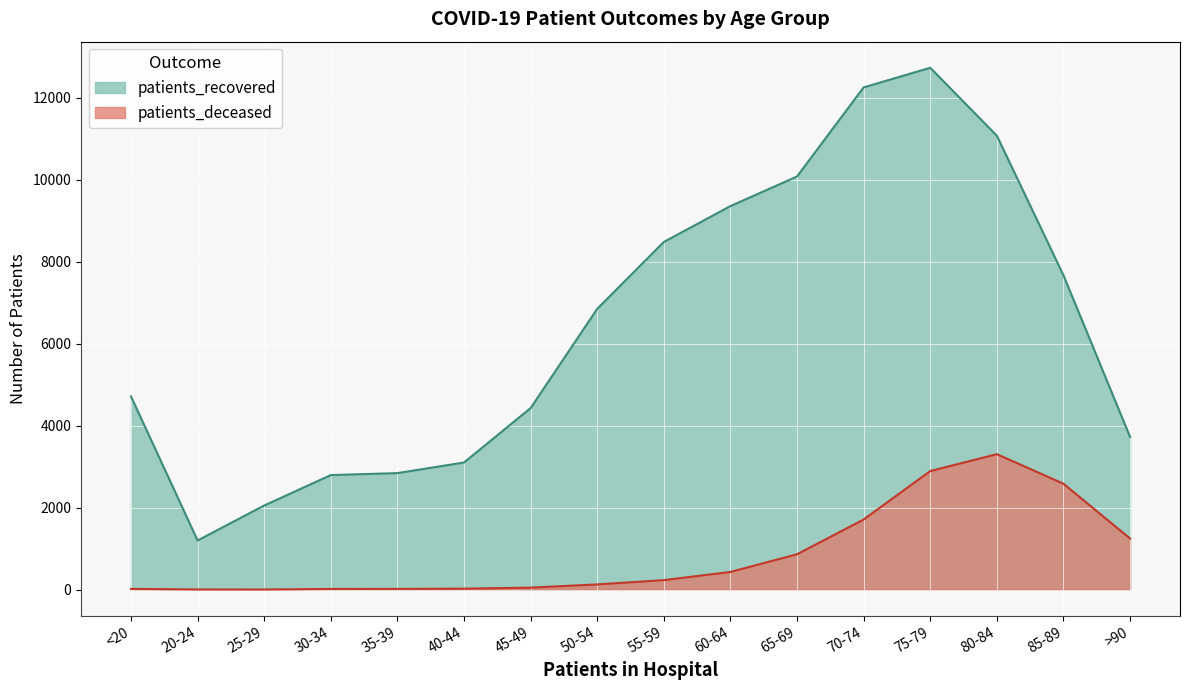

True or false: patients_recovered and patients_deceased cross at least once.

False